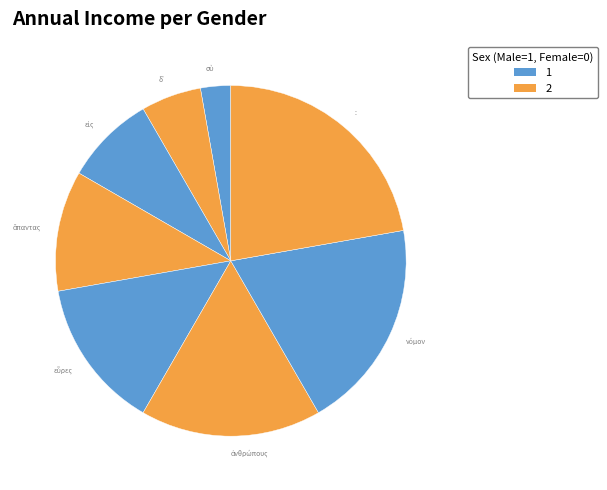

Is there any slice that represents more than half of the pie?

No